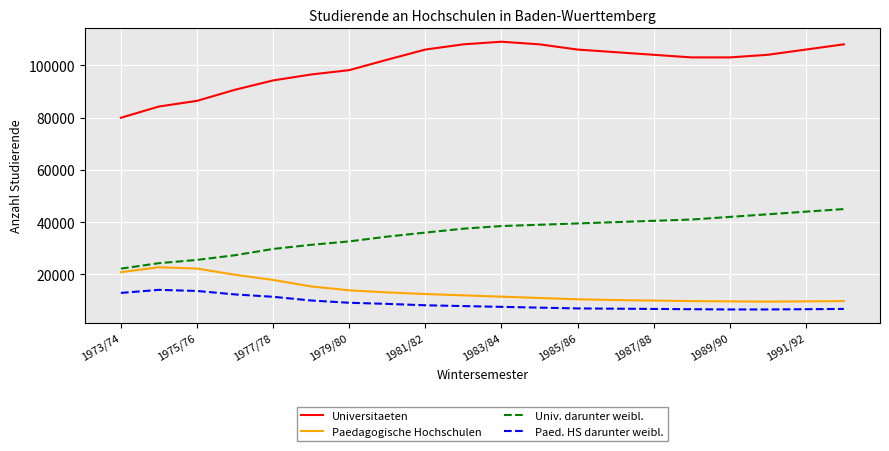

Rank the series by their maximum value, from highest to lowest.

Universitaeten, Univ. darunter weibl., Paedagogische Hochschulen, Paed. HS darunter weibl.